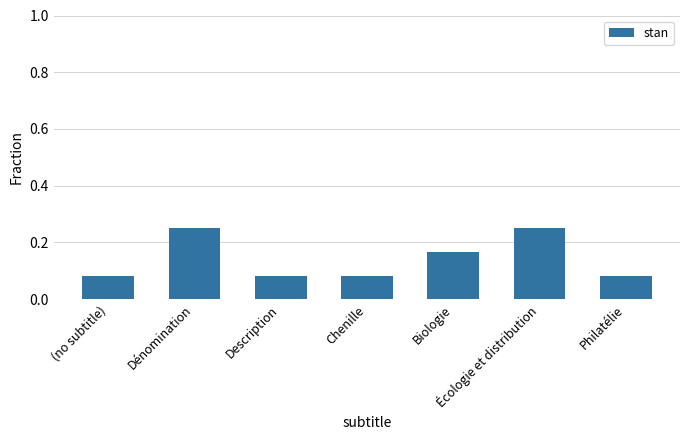

The chart shows a value of 0.0 at Chenille. True or false?

False